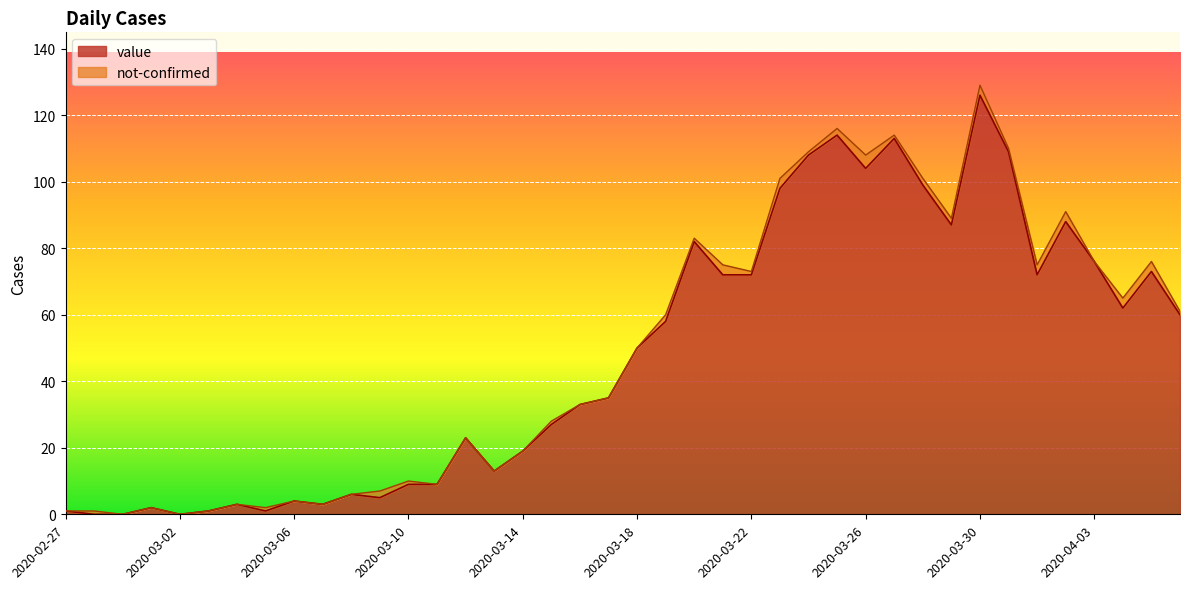

Count the number of values greater than 50.

19